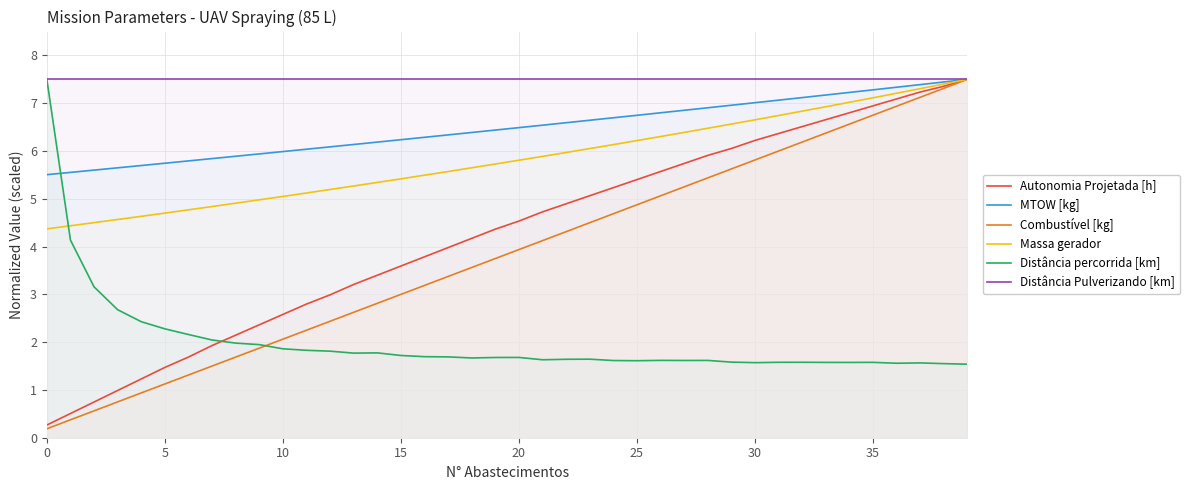

True or false: Massa gerador and Distância Pulverizando [km] intersect in this chart.

False